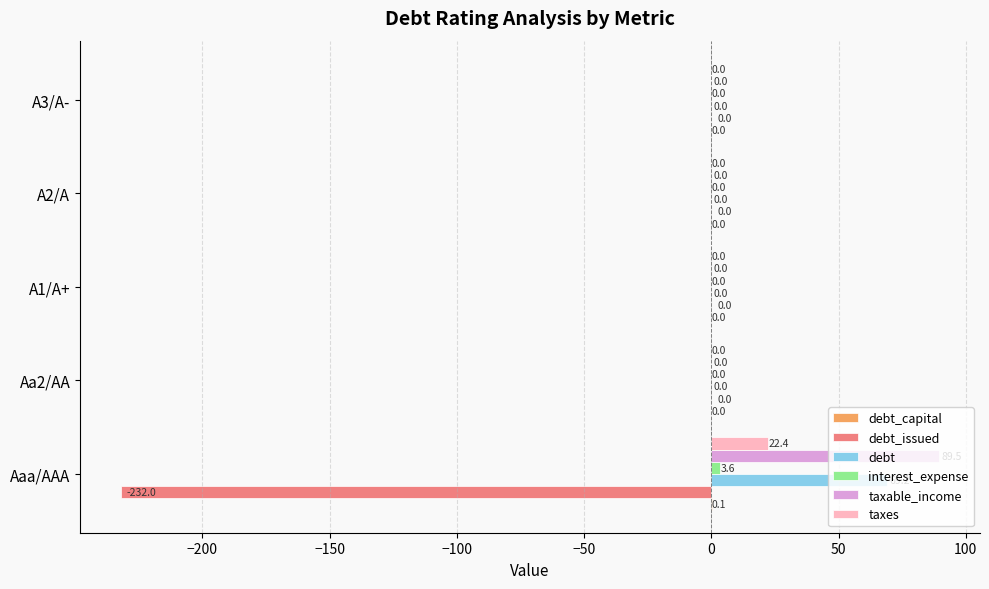

True or false: debt_issued has a value of -232.0 at Aaa/AAA.

True